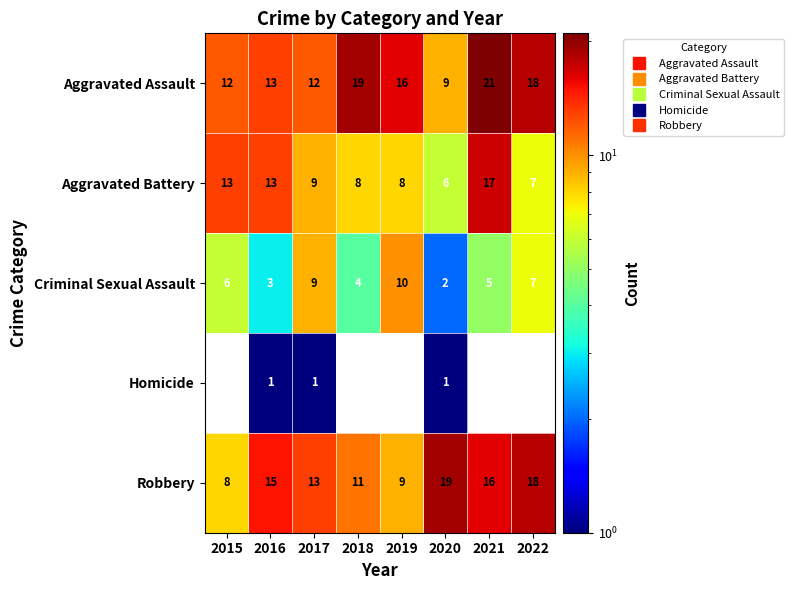

The value of Homicide at 2016 is 0. True or false?

False